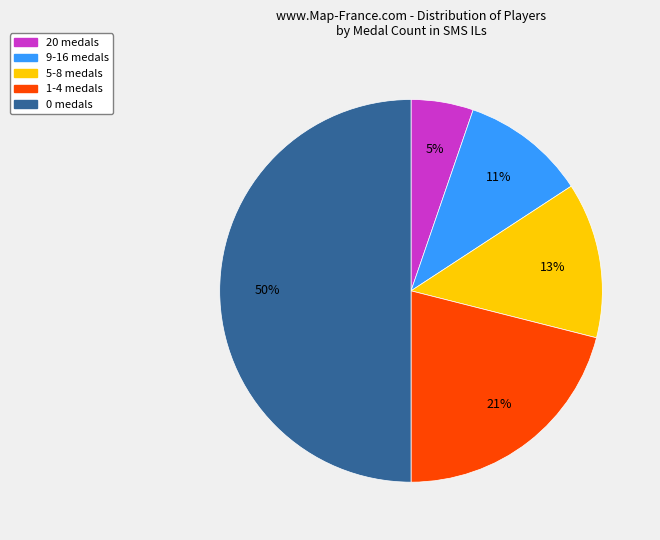

Which slice is the smallest?

20 medals